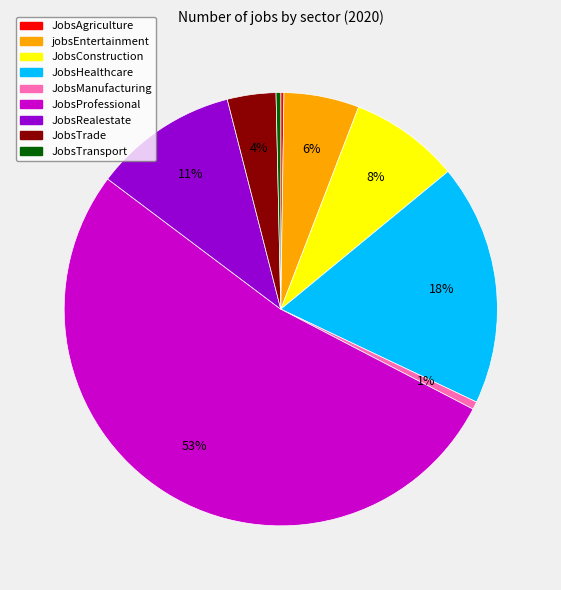

Combined, do JobsTrade and JobsHealthcare account for over 50%?

No